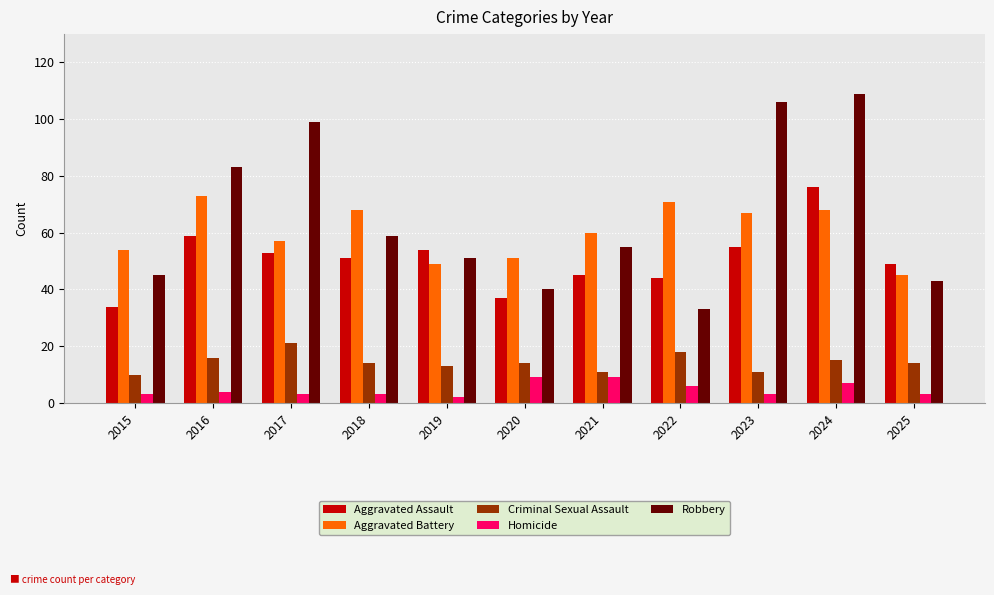

What is the difference between the second highest and second lowest values in the Homicide series?

6